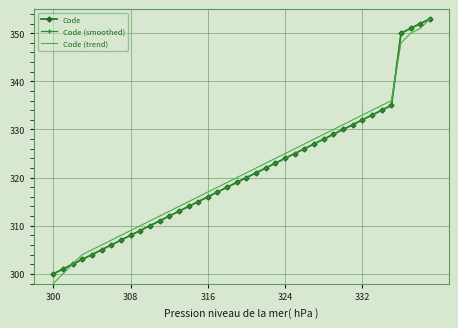

True or false: Code (smoothed) and Code (trend) intersect in this chart.

True